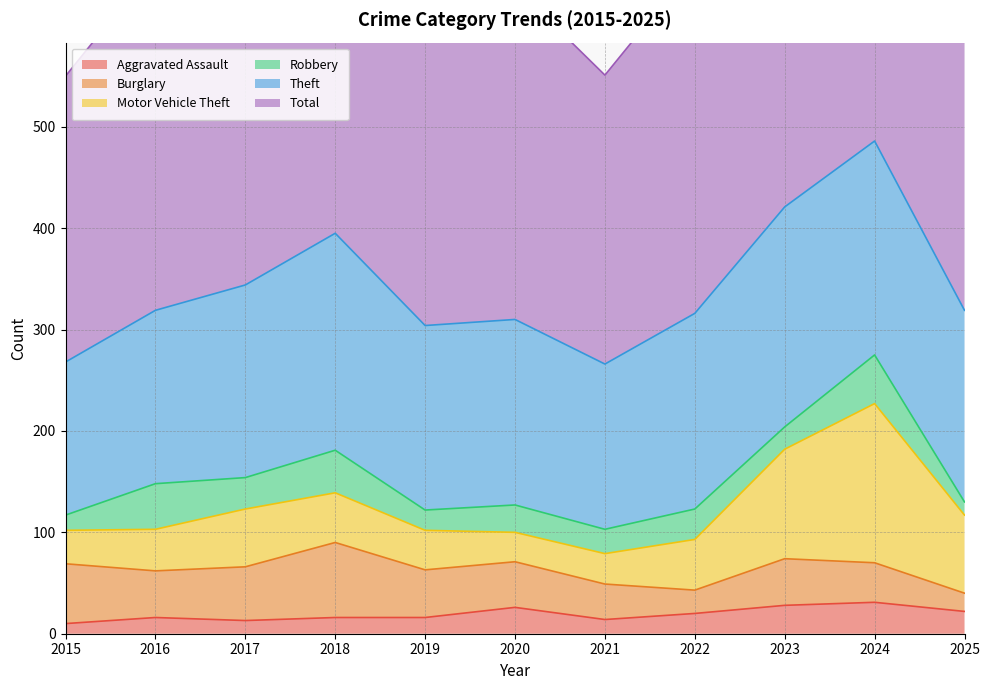

Reading left to right, transcribe all the data shown in this chart.

Aggravated Assault: 2015=10	2016=16	2017=13	2018=16	2019=16	2020=26	2021=14	2022=20	2023=28	2024=31	2025=22
Burglary: 2015=59	2016=46	2017=53	2018=74	2019=47	2020=45	2021=35	2022=23	2023=46	2024=39	2025=18
Motor Vehicle Theft: 2015=33	2016=41	2017=57	2018=49	2019=39	2020=29	2021=30	2022=50	2023=108	2024=157	2025=77
Robbery: 2015=15	2016=45	2017=31	2018=42	2019=20	2020=27	2021=24	2022=30	2023=22	2024=48	2025=13
Theft: 2015=151	2016=171	2017=190	2018=214	2019=182	2020=183	2021=163	2022=193	2023=217	2024=211	2025=189
Total: 2015=282	2016=341	2017=360	2018=420	2019=327	2020=328	2021=285	2022=344	2023=448	2024=507	2025=335